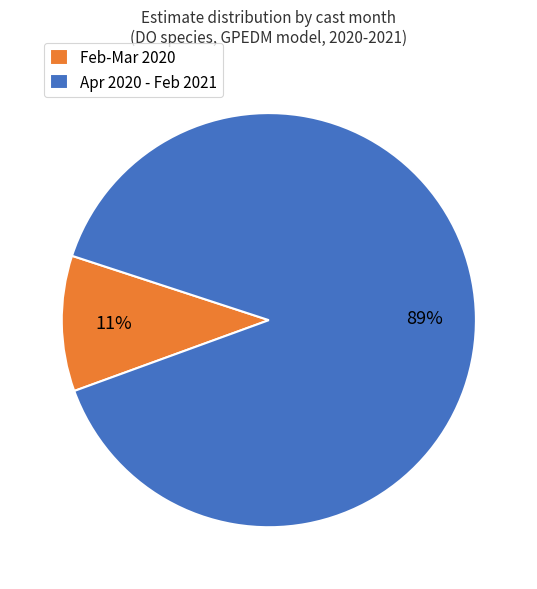

How many slices are in this pie chart?

2